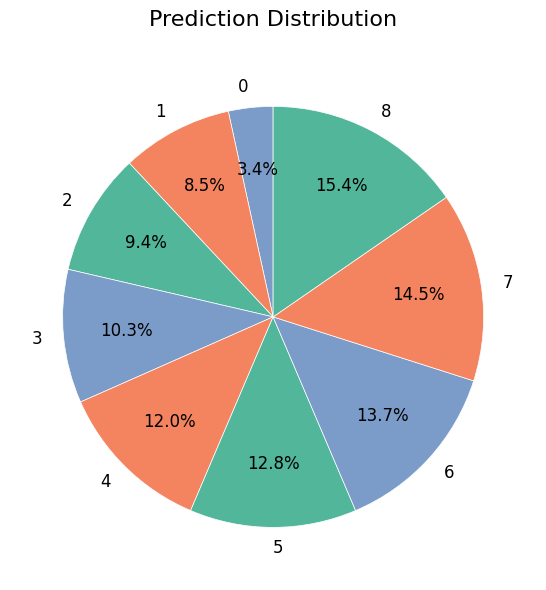

Between 4 and 2, which is larger?

4